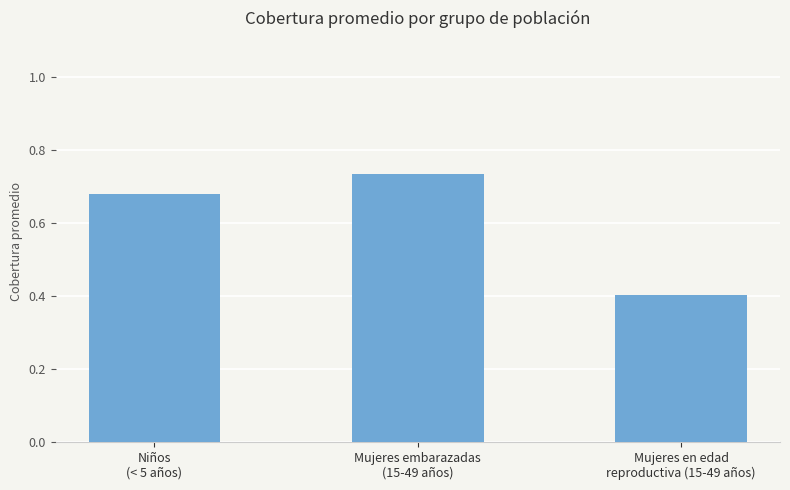

What is the smallest value displayed?

0.4